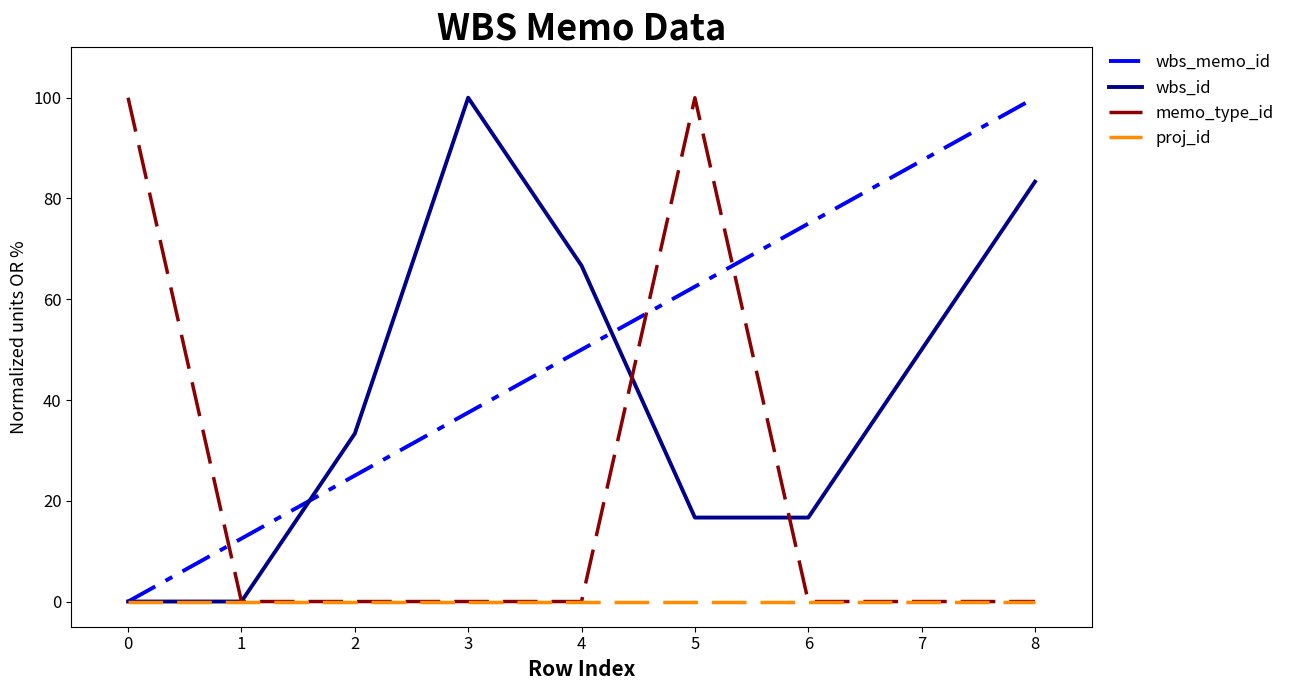

What is the maximum value shown in the chart?

100.0